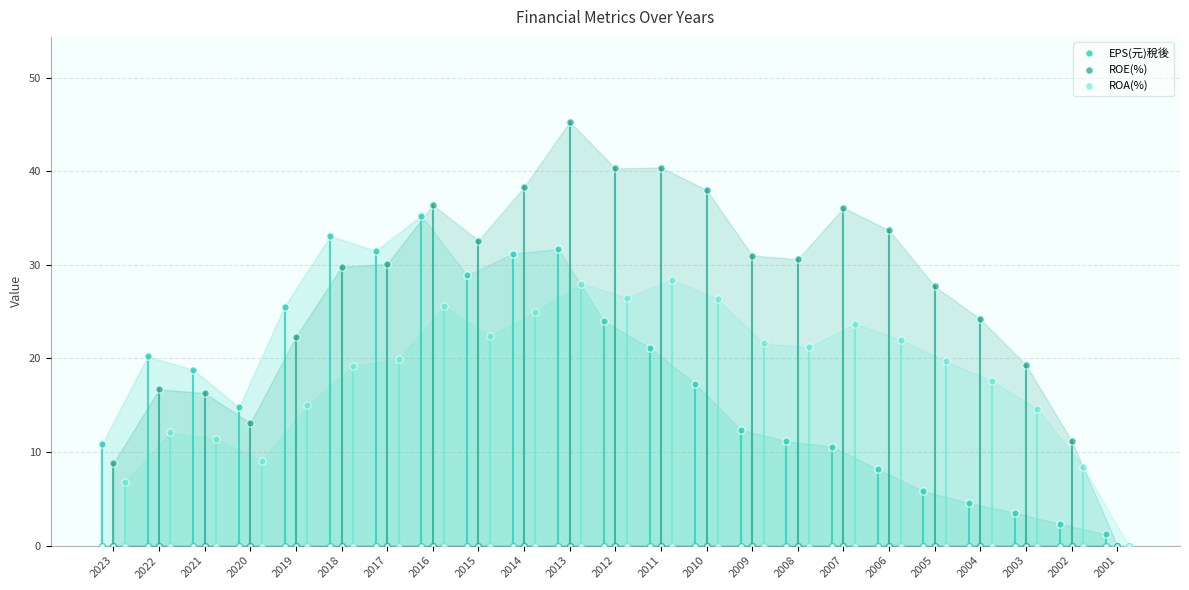

What is the total value across all series at 2023?

26.4